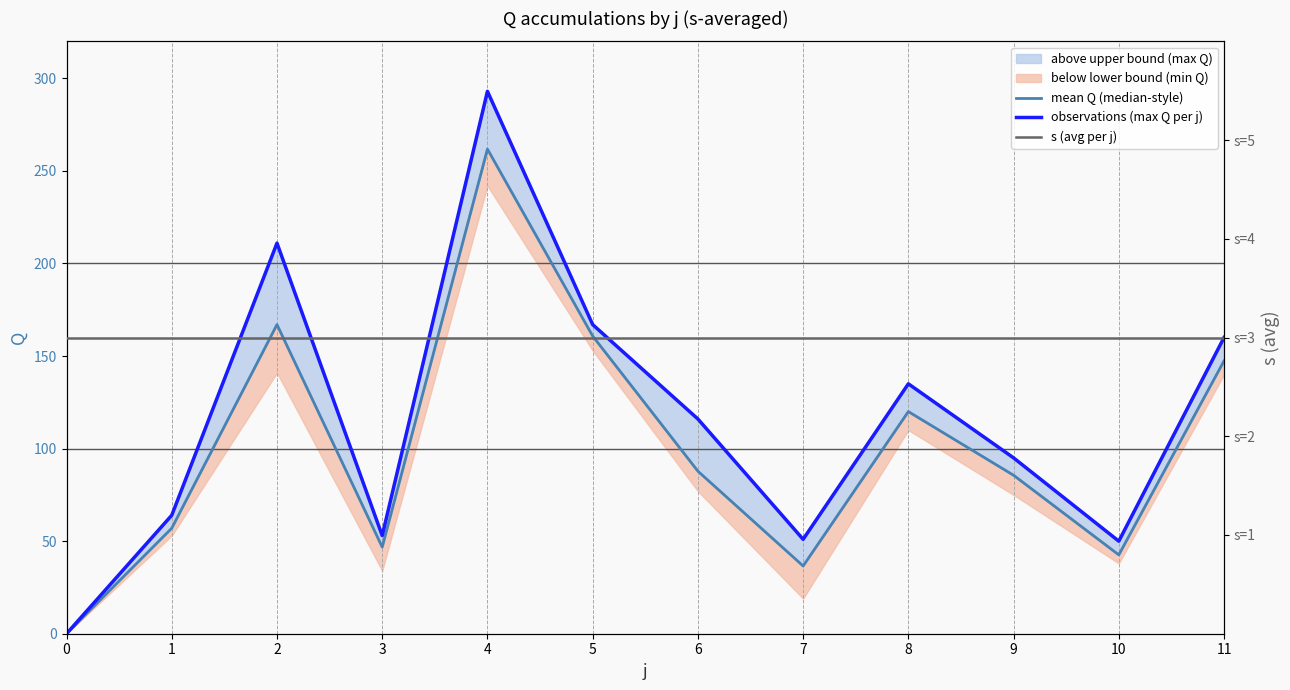

What is the value of the observations (max Q per j) point at the 7th from the left?

116.0